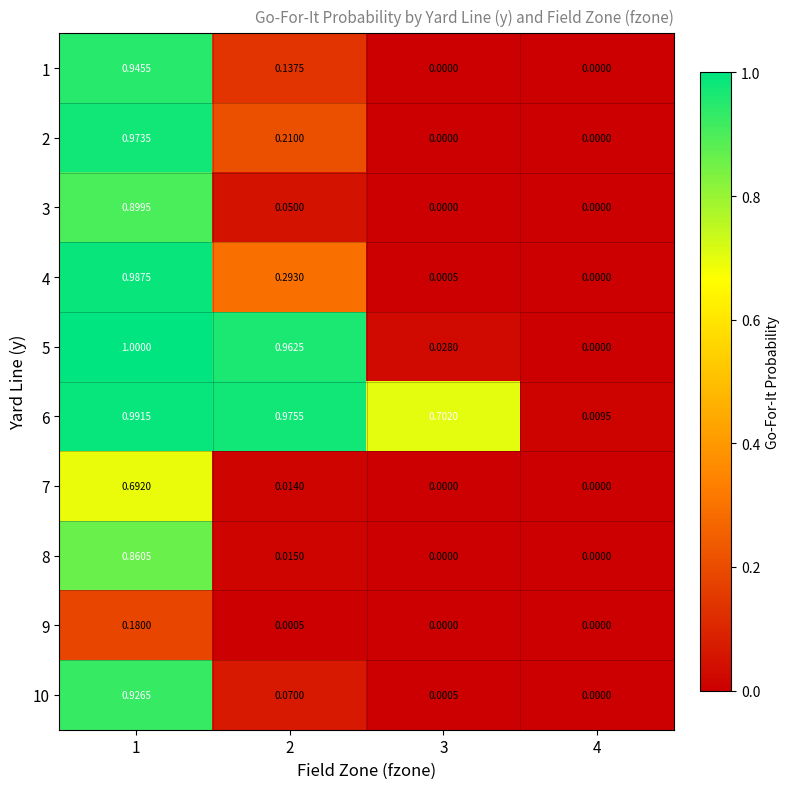

Is the value of 4 at 2 greater than the value of 7 at 2?

Yes